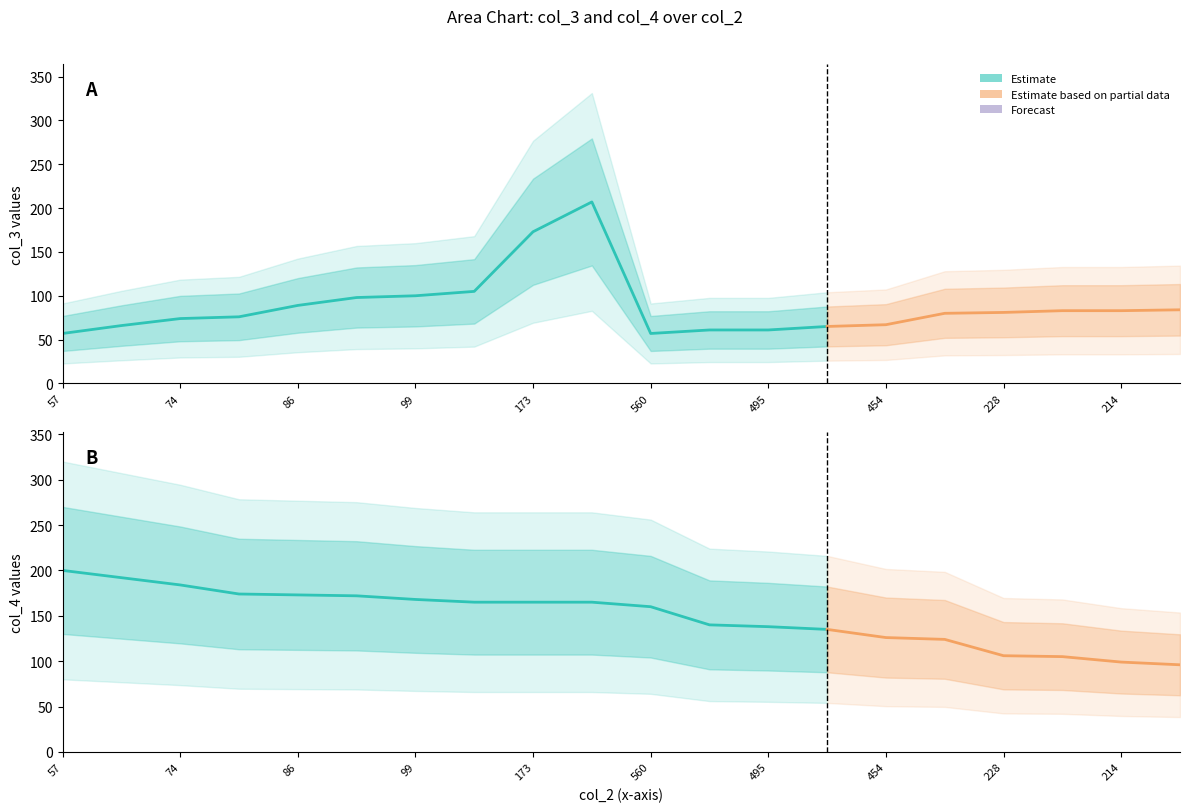

What is the value of the col_4_values point at the 17th from the left?

106